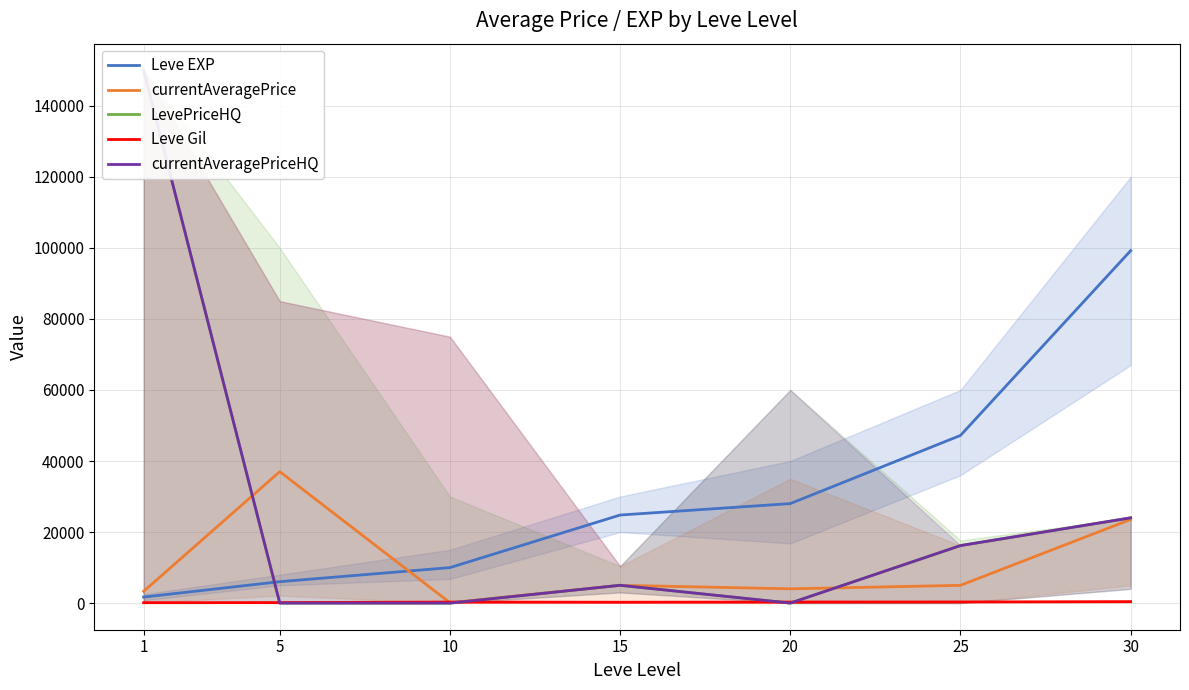

True or false: LevePriceHQ and Leve Gil intersect in this chart.

True